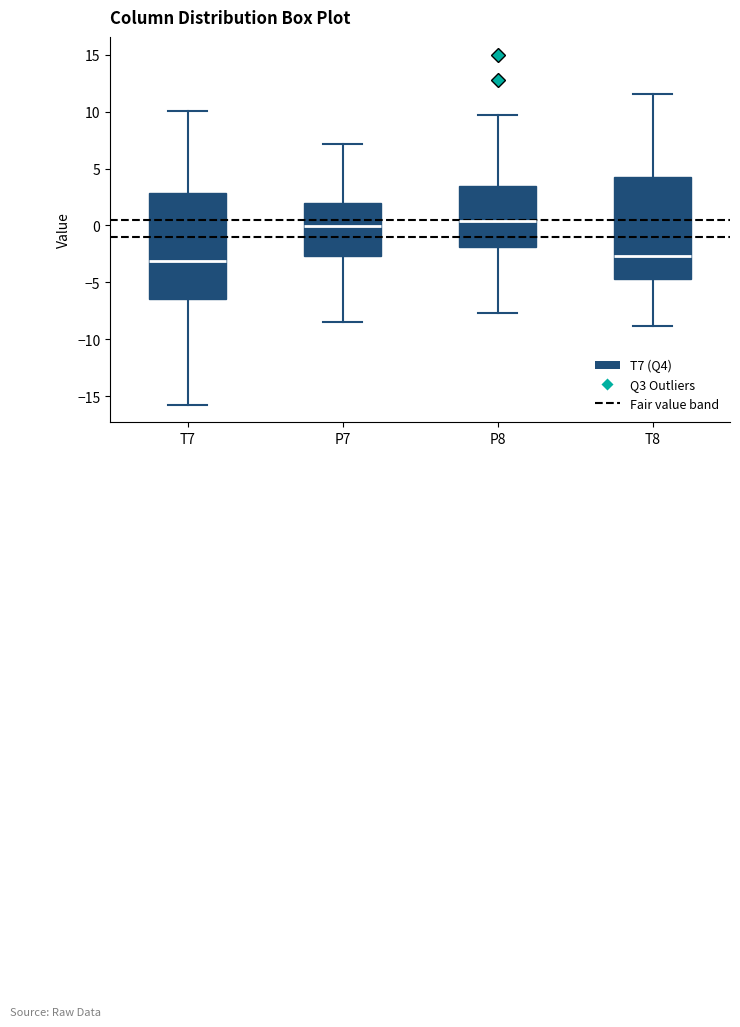

Where does the median line of the box for P7 sit on the y-axis? The values are not printed on the chart, so give them approximately, as read against the axis.

0.0